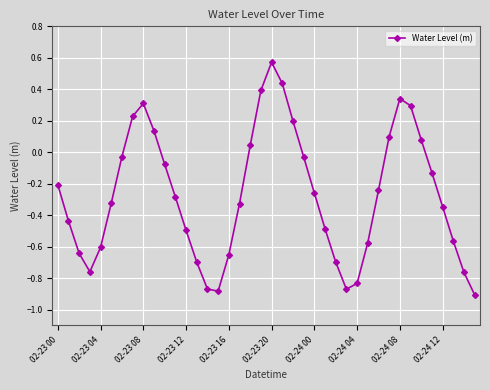

What is the sum of all values?

-10.9